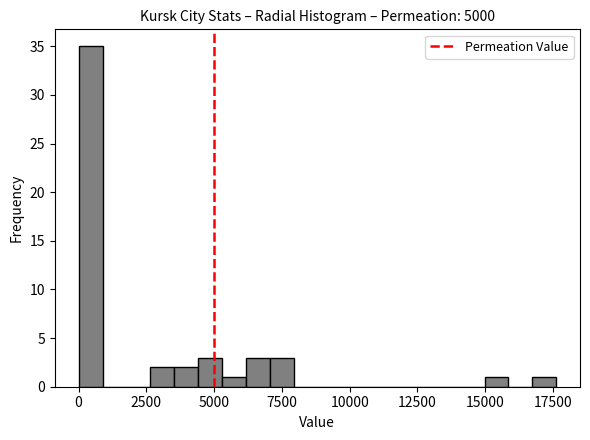

Around what value on the x-axis is the tallest bar? Give the approximate position of its centre, as read against the axis.

500